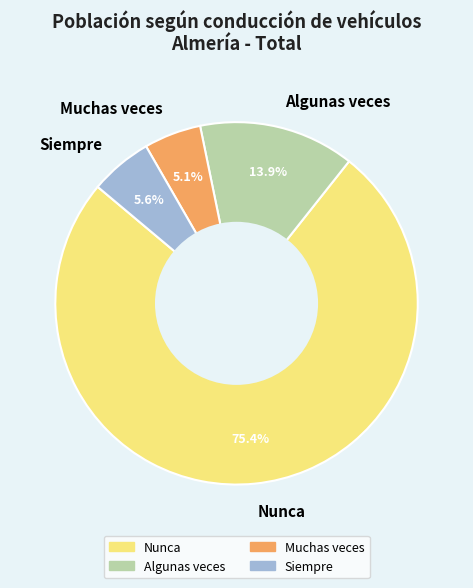

How many segments does this pie chart have?

4